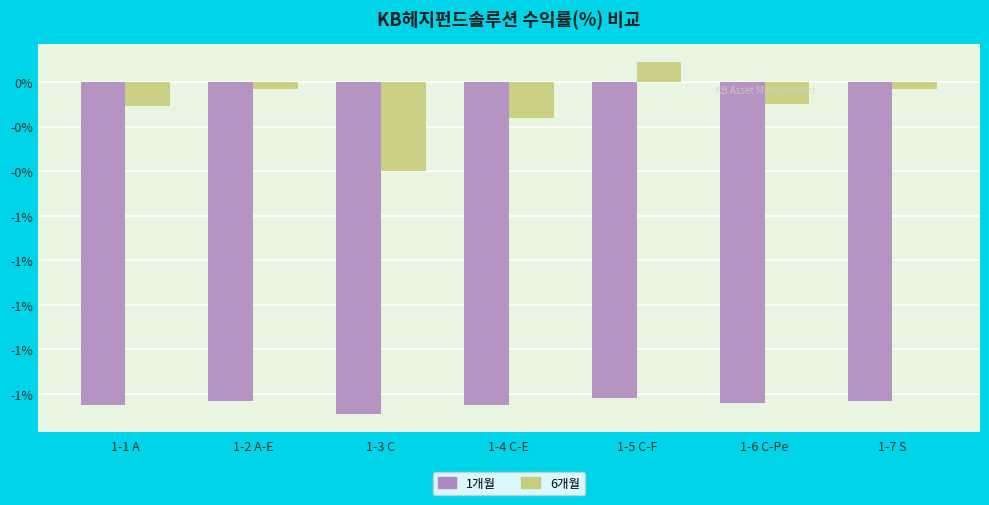

Which category has the lowest value in the 1개월 series?

1-3 C